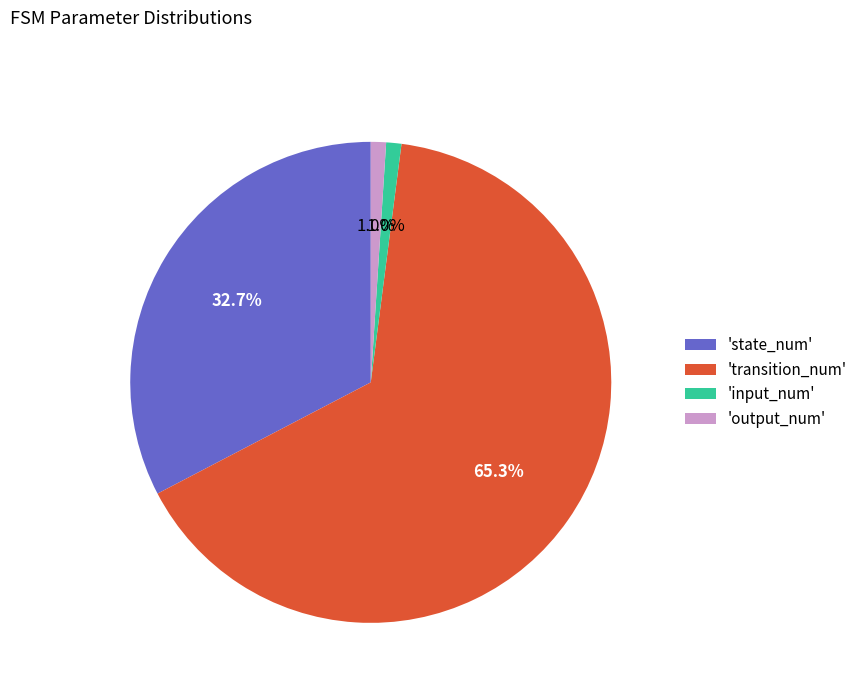

What percentage do 'state_num' and 'output_num' together represent?

33.7%